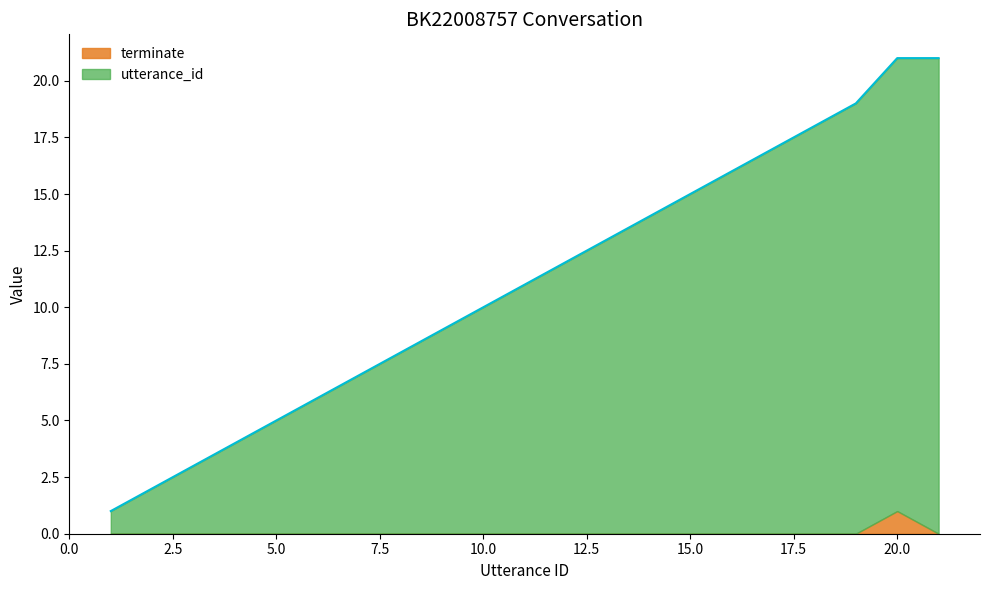

Reading right to left, list all the values displayed in this chart.

21=21	20=21	19=19	18=18	17=17	16=16	15=15	14=14	13=13	12=12	11=11	10=10	9=9	8=8	7=7	6=6	5=5	4=4	3=3	2=2	1=1